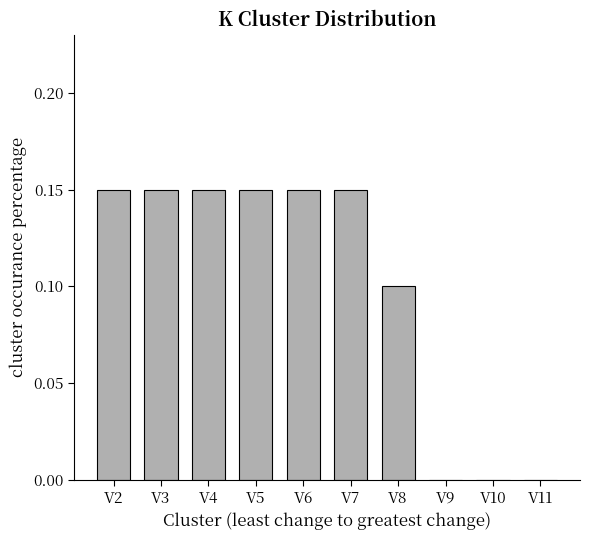

How many distinct data groups are displayed?

1